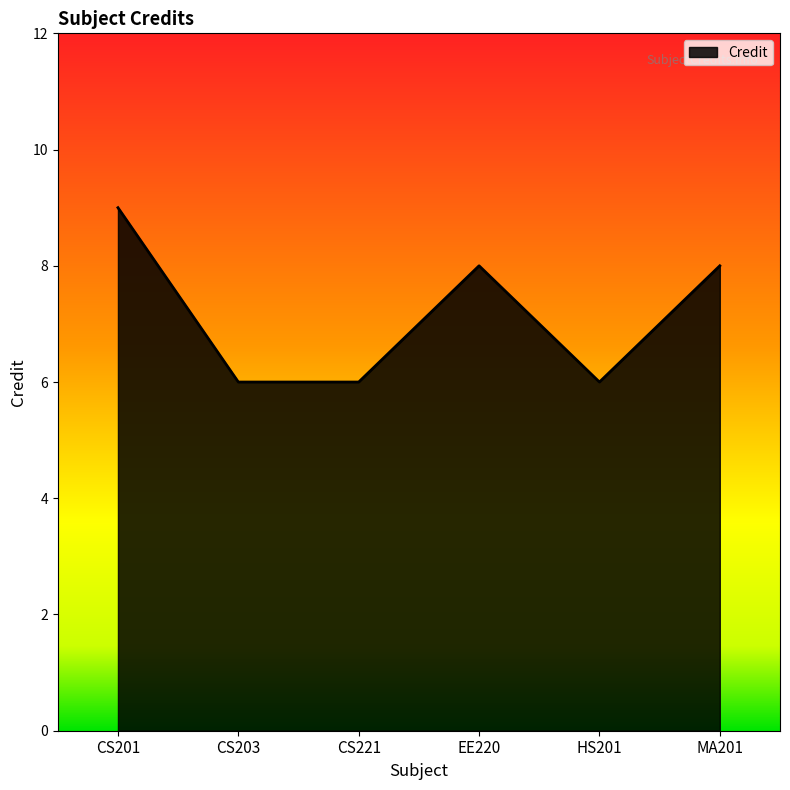

Reading right to left, extract all data points from this chart.

8	6	8	6	6	9